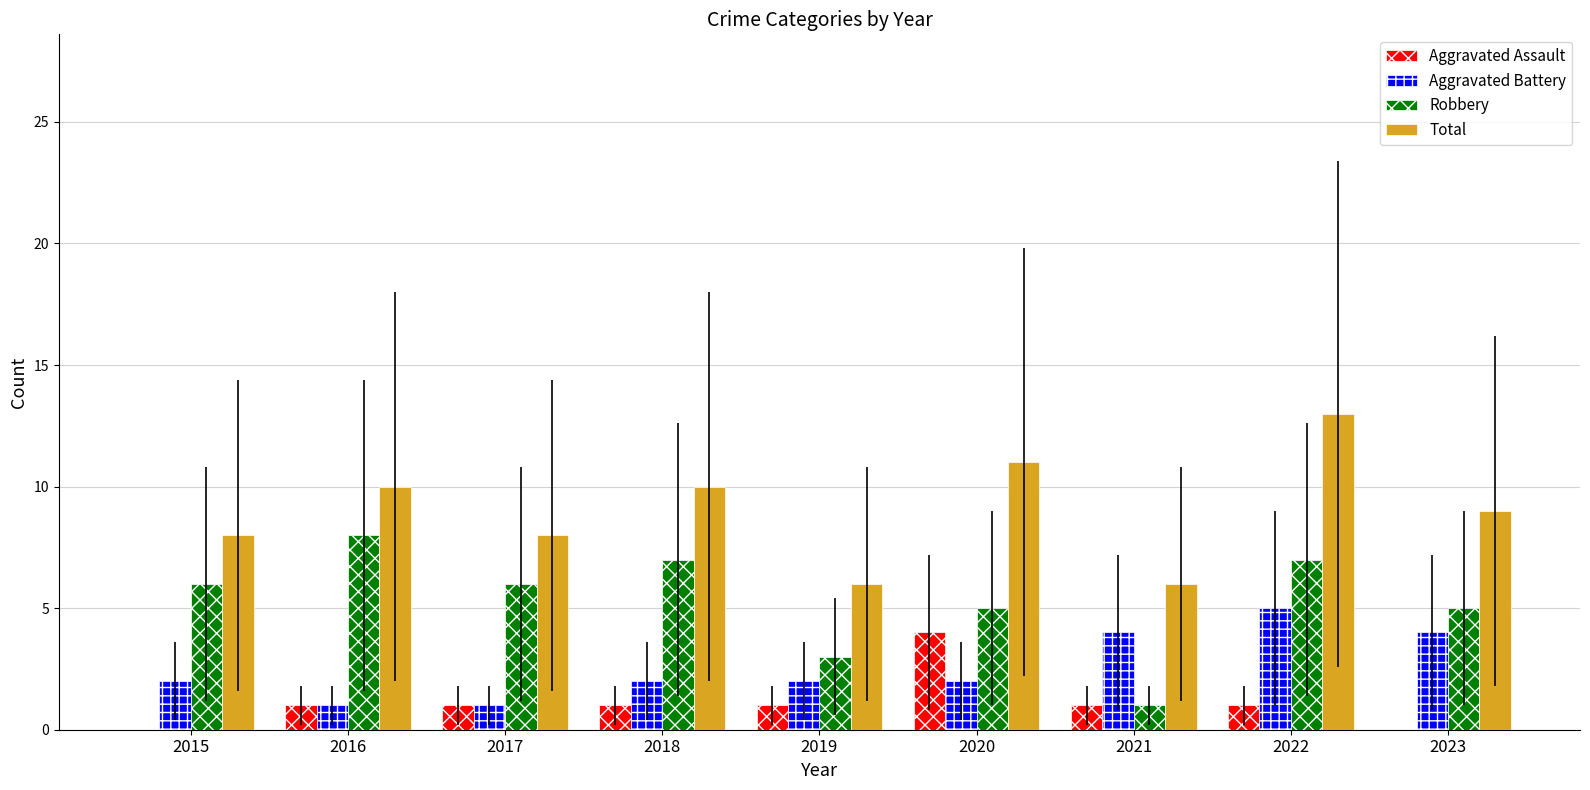

Reading left to right, list all the values displayed in this chart.

Aggravated Assault: 0	1	1	1	1	4	1	1	0
Aggravated Battery: 2	1	1	2	2	2	4	5	4
Robbery: 6	8	6	7	3	5	1	7	5
Total: 8	10	8	10	6	11	6	13	9